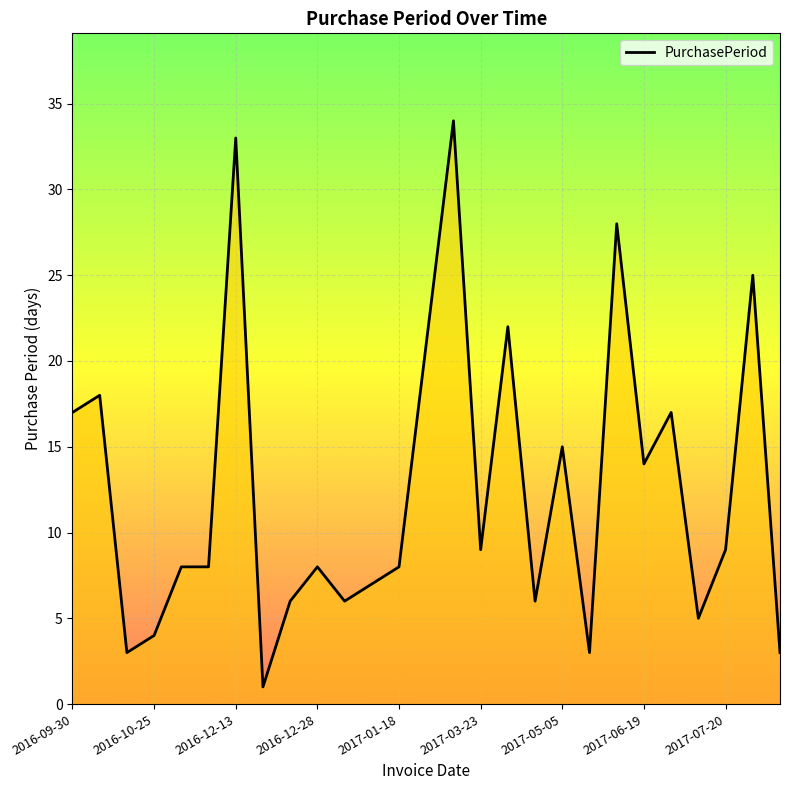

What is the greatest value displayed?

34